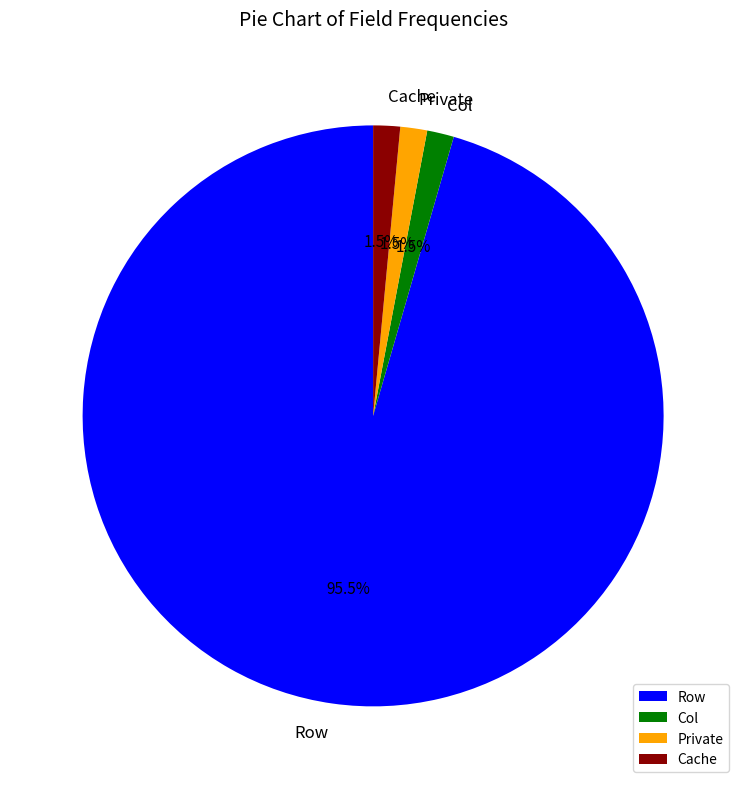

Which has a higher value, Row or Private?

Row